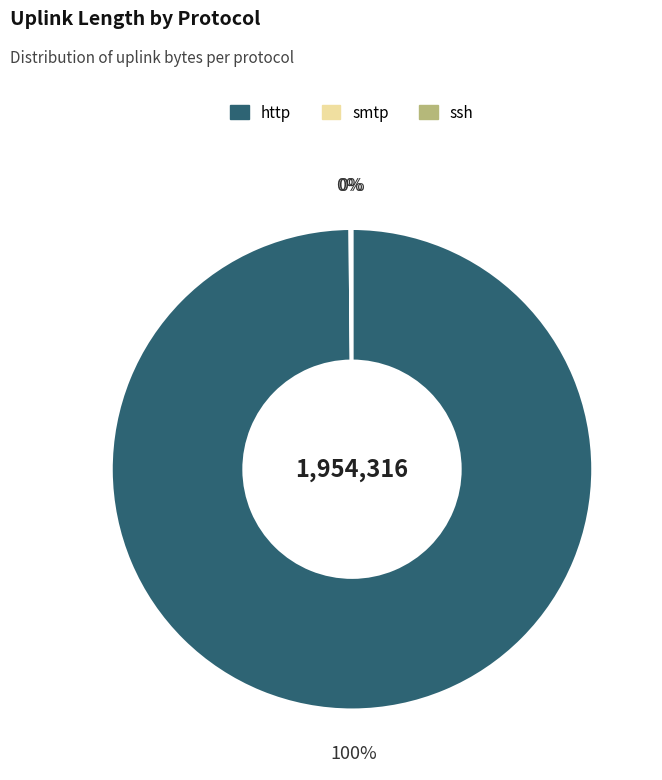

To the nearest percent, what is the difference between the largest and smallest slice percentages?

100%